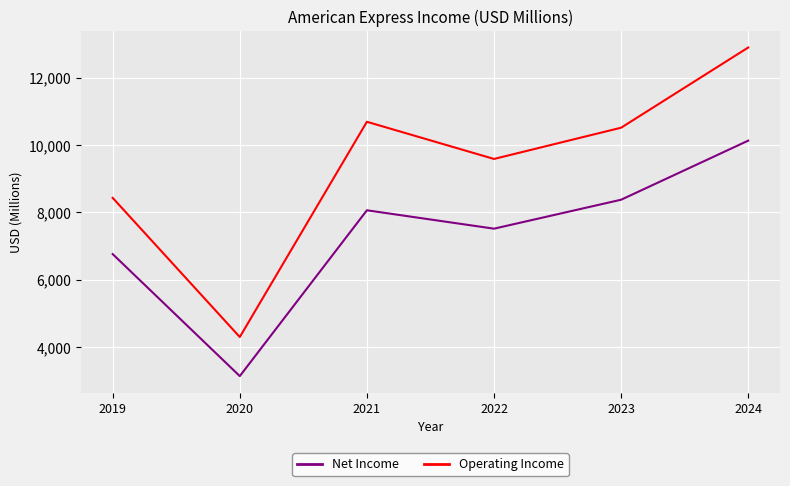

Is it true that Operating Income equals 4296 at 2020?

True